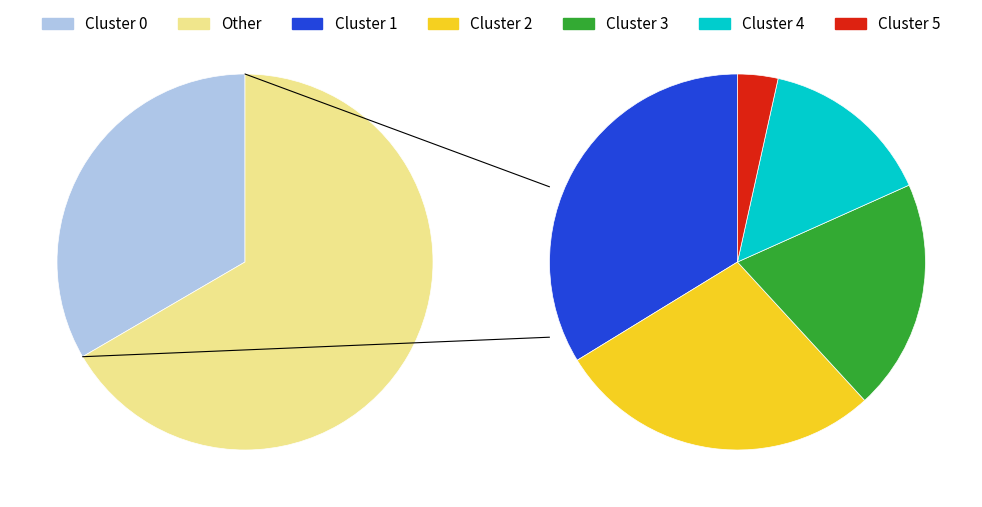

What is the ratio of the value at 1 to the value at 5?

9.7